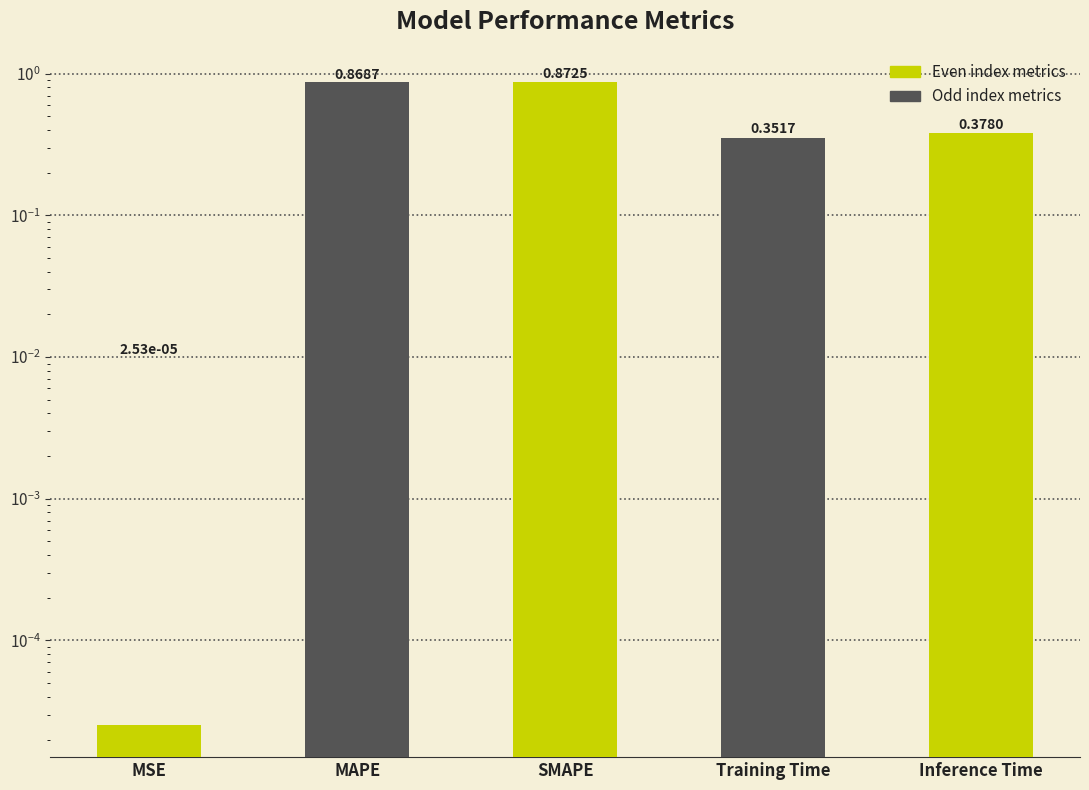

List the labels in order of value, smallest first.

MSE, Training Time, Inference Time, MAPE, SMAPE